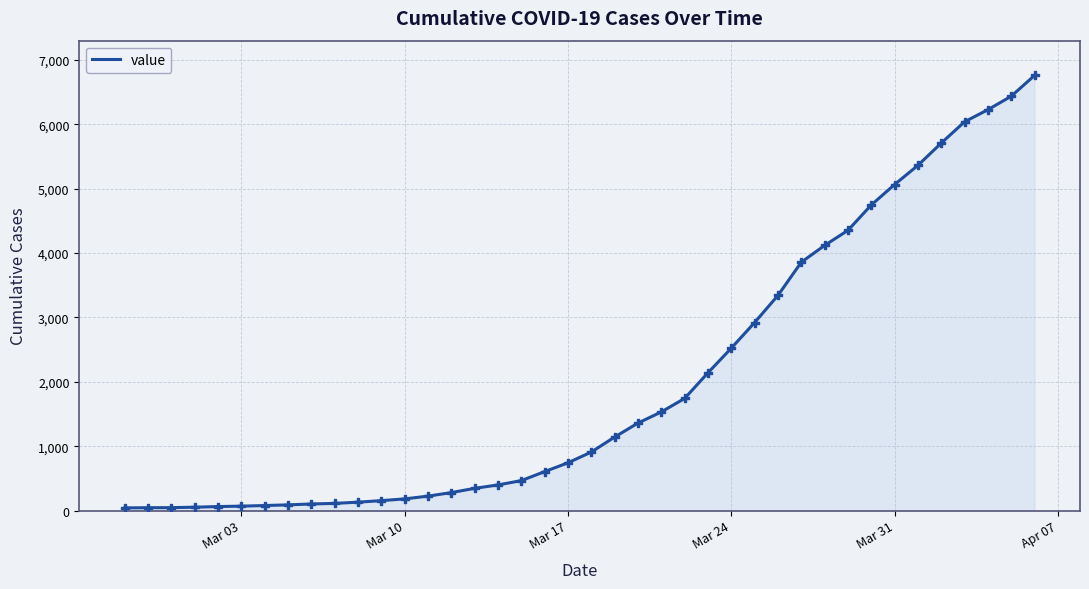

What is the maximum value shown in the chart?

6760